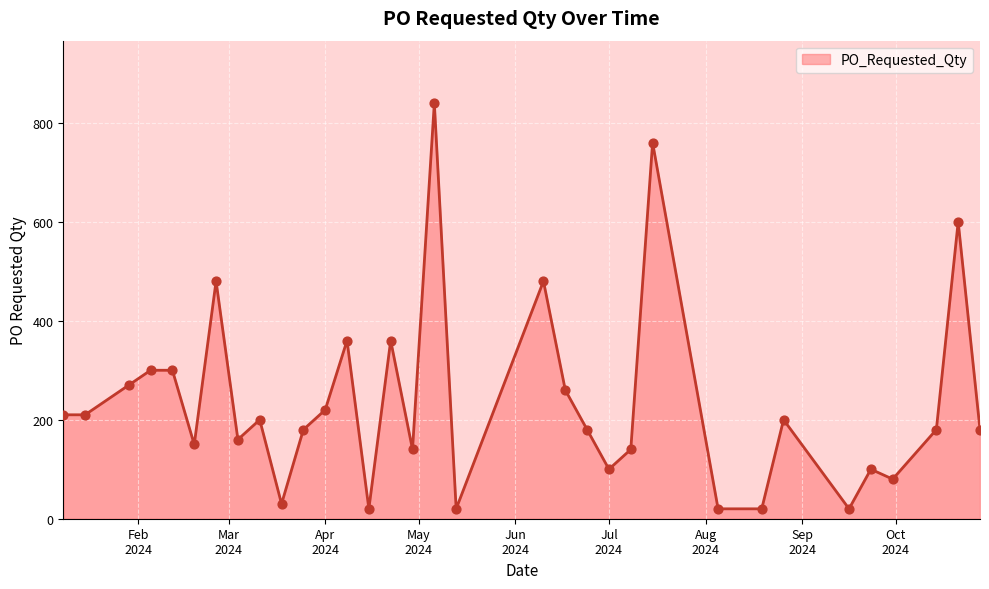

What is the smallest value displayed?

20